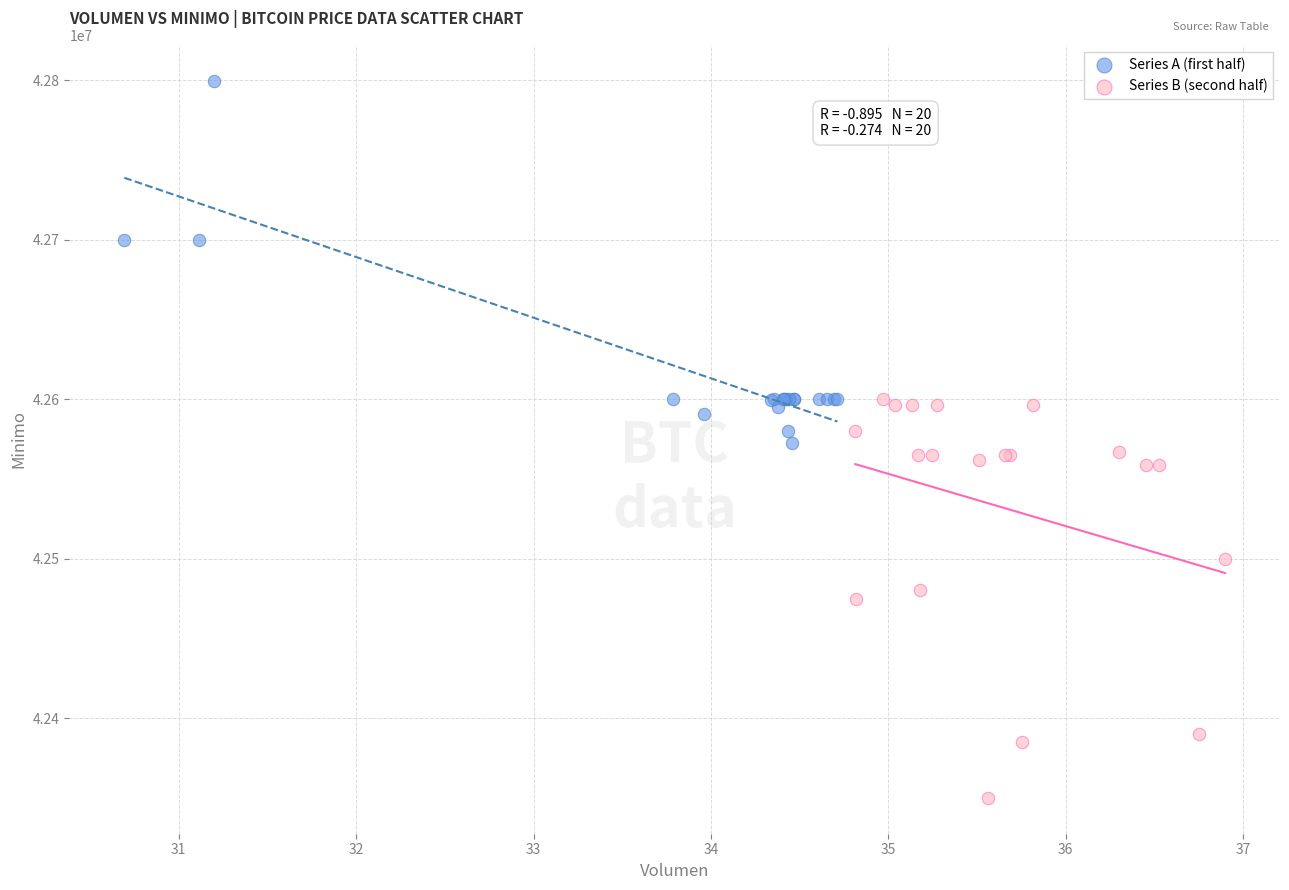

Which series has the largest Y range (max minus min)?

Series B (second half)